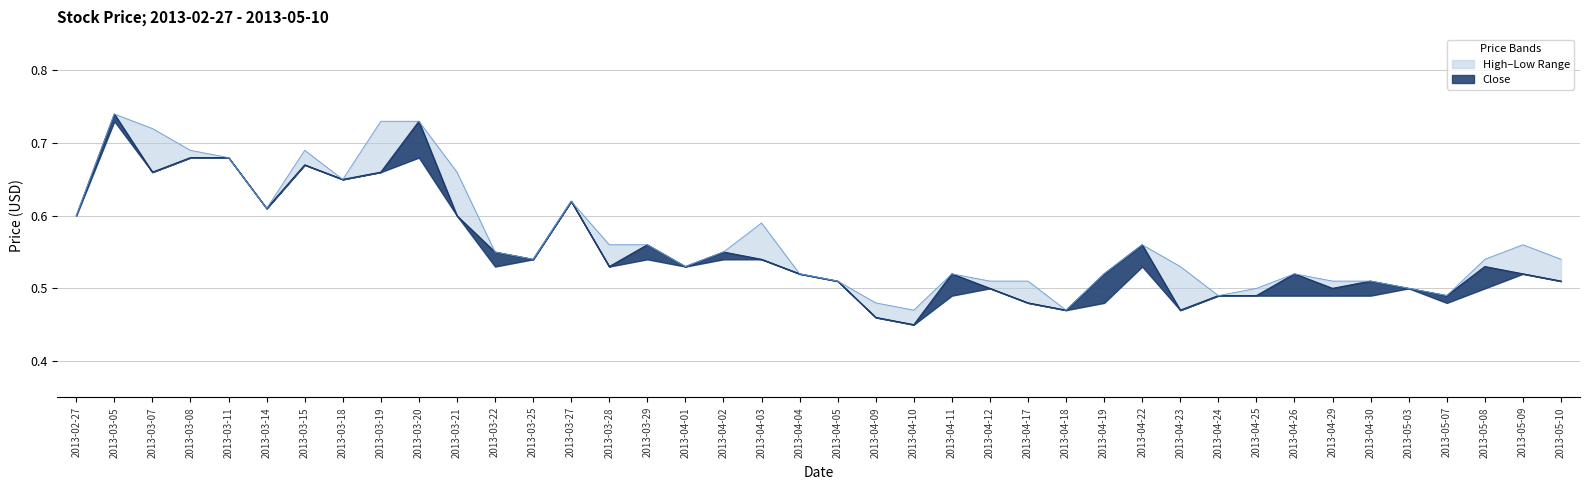

True or false: High and Close cross at least once.

False